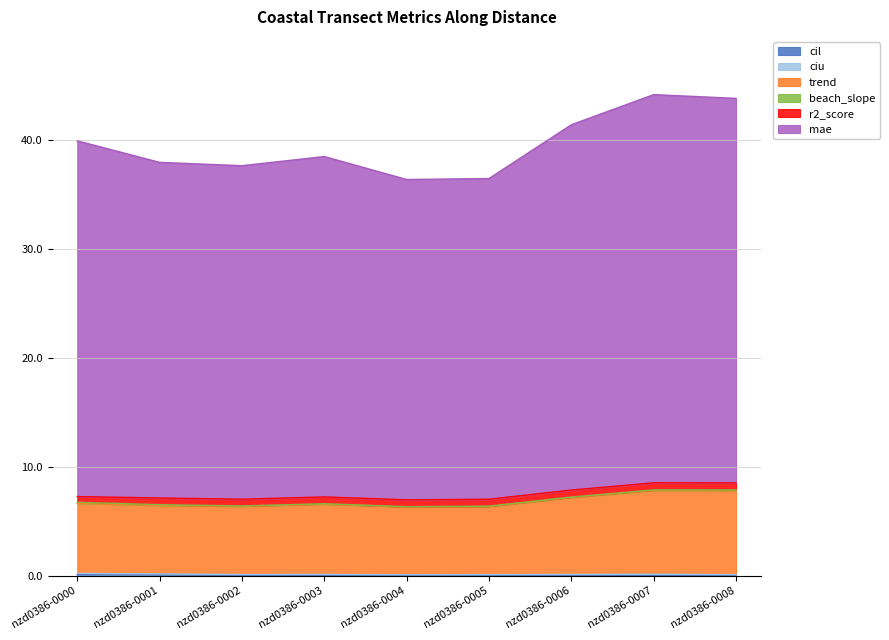

Which series changed the most between nzd0386-0003 and nzd0386-0007?

mae